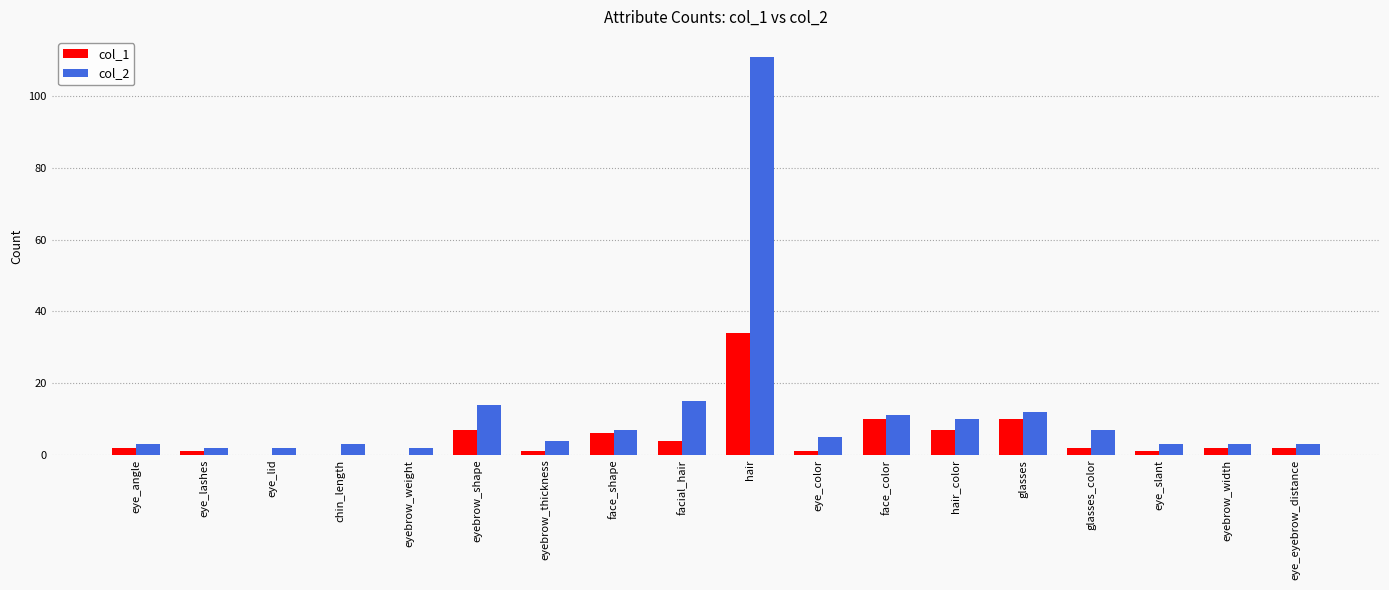

Is the value of col_2 at chin_length greater than the value of col_1 at eye_color?

Yes